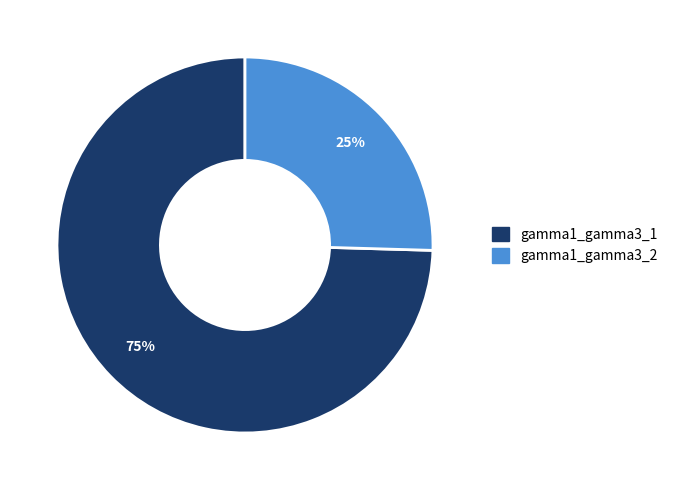

Which category has the biggest portion of the pie?

gamma1_gamma3_1